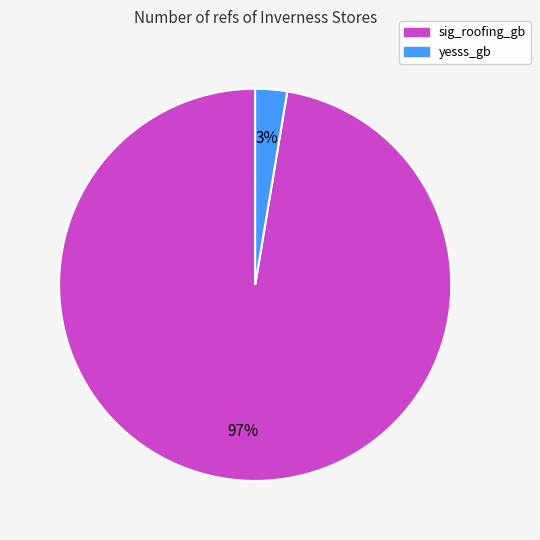

How many slices are in this pie chart?

2